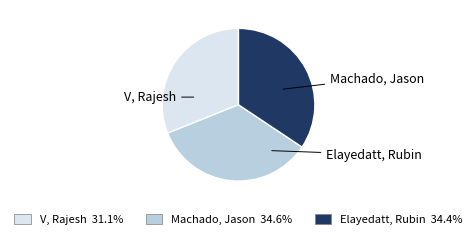

Count the number of slices in the pie.

3